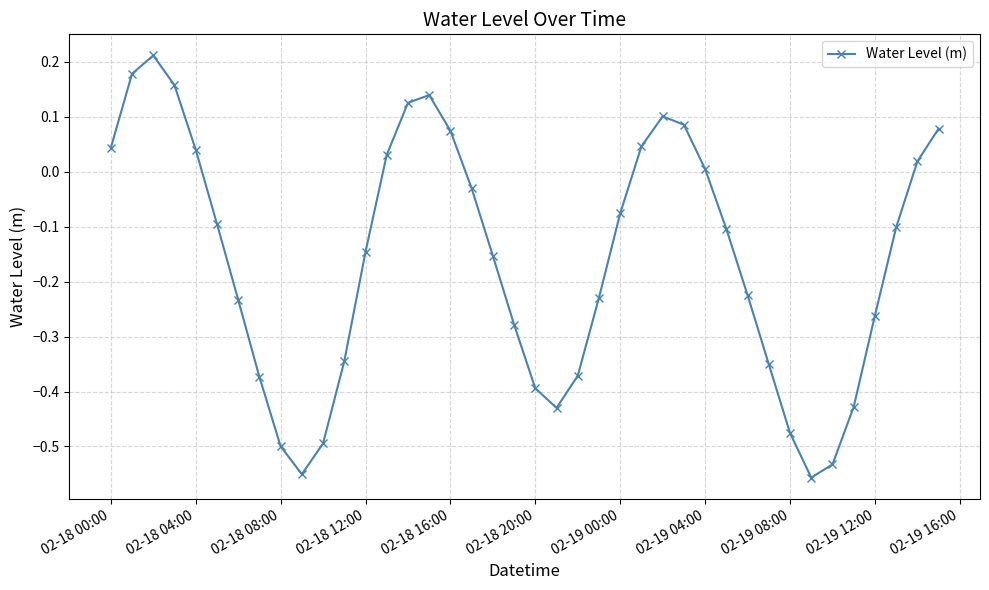

How many series are shown in this chart?

1